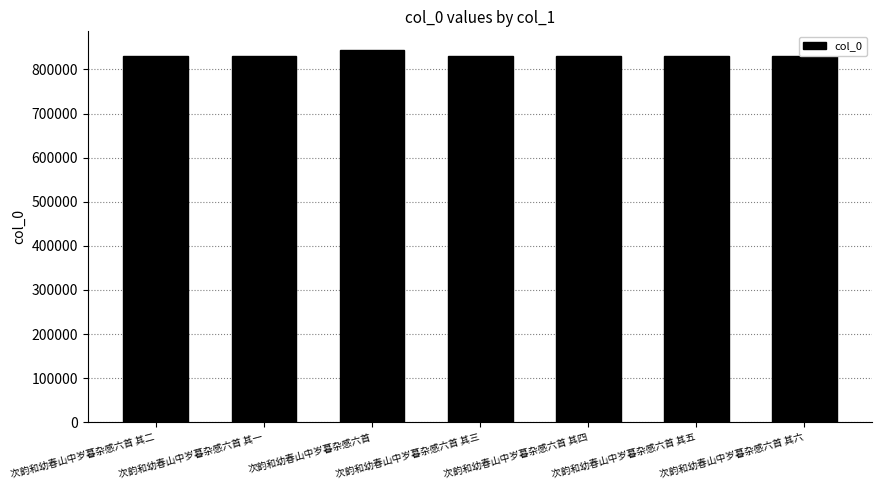

What is the difference between the second highest and second lowest values?

4